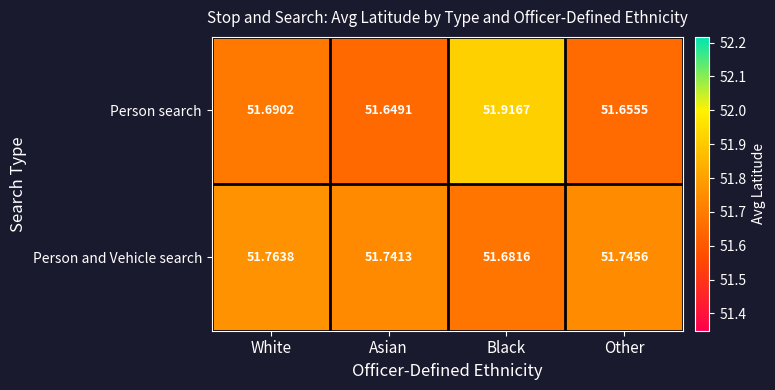

What is the total value across all series at Black?

103.6